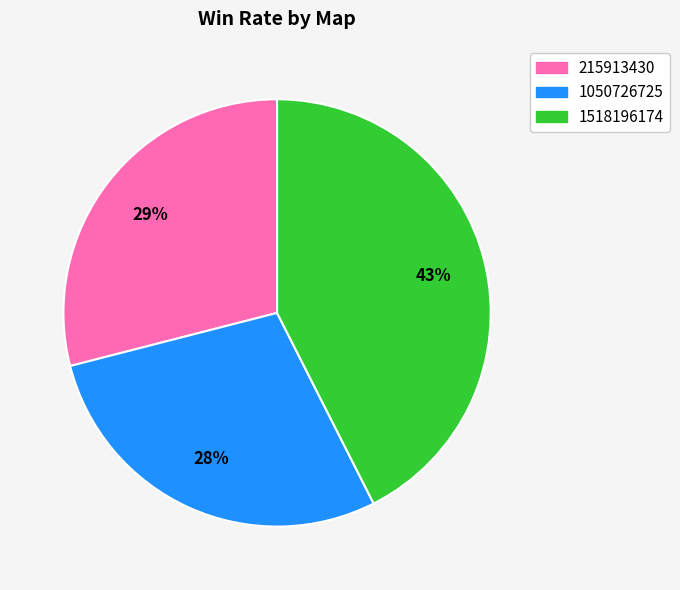

Rank the categories by value from highest to lowest.

1518196174, 215913430, 1050726725